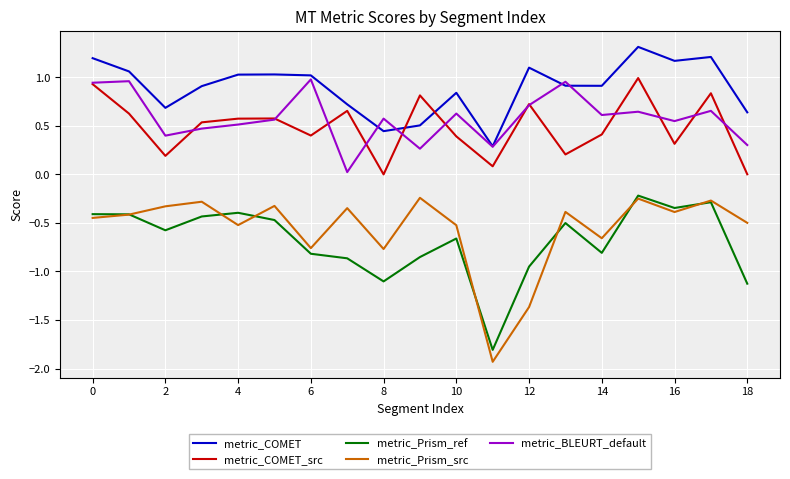

Which series has the largest total across all categories?

metric_COMET